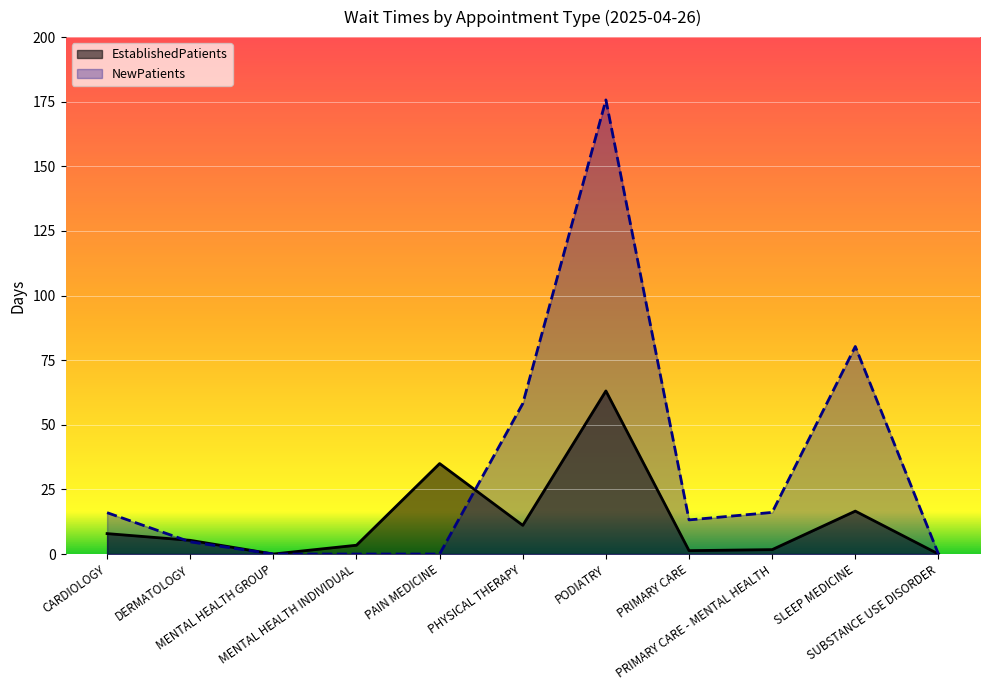

Rank the series by their average value, from lowest to highest.

EstablishedPatients, NewPatients